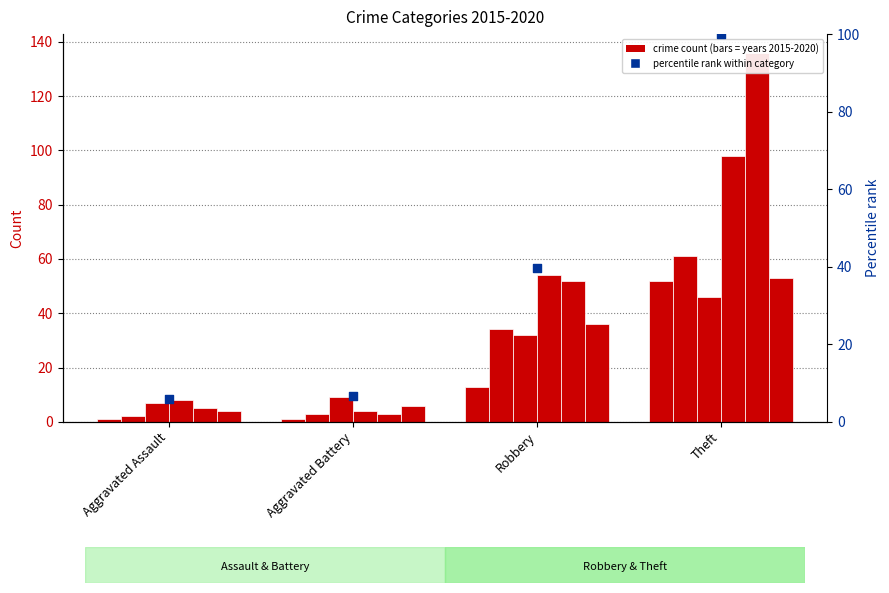

Which has a higher value, Theft or Aggravated Battery?

Theft